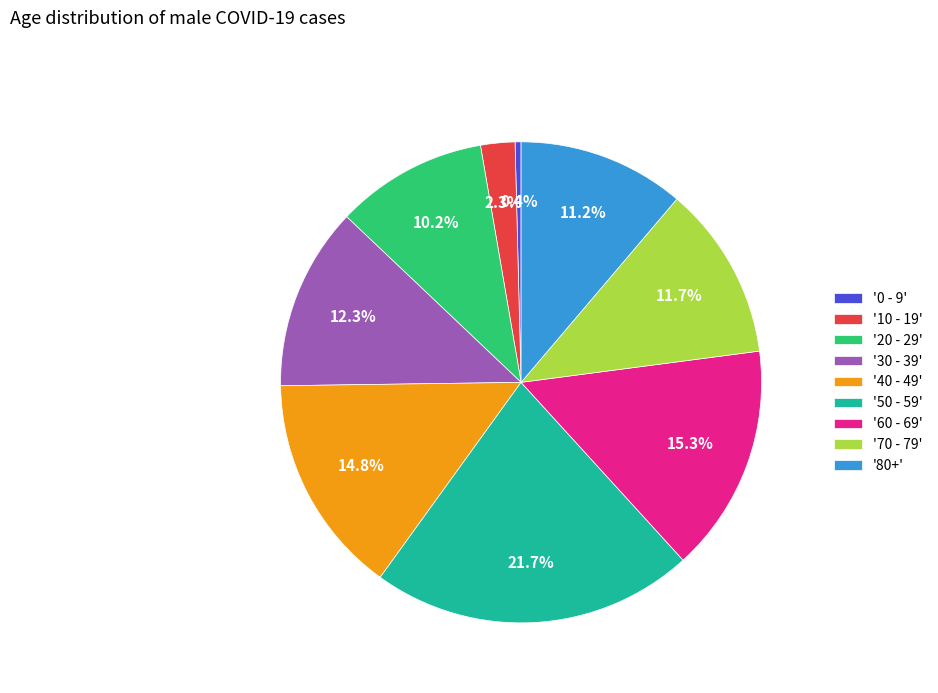

What is the smallest slice in the pie chart?

'0 - 9'